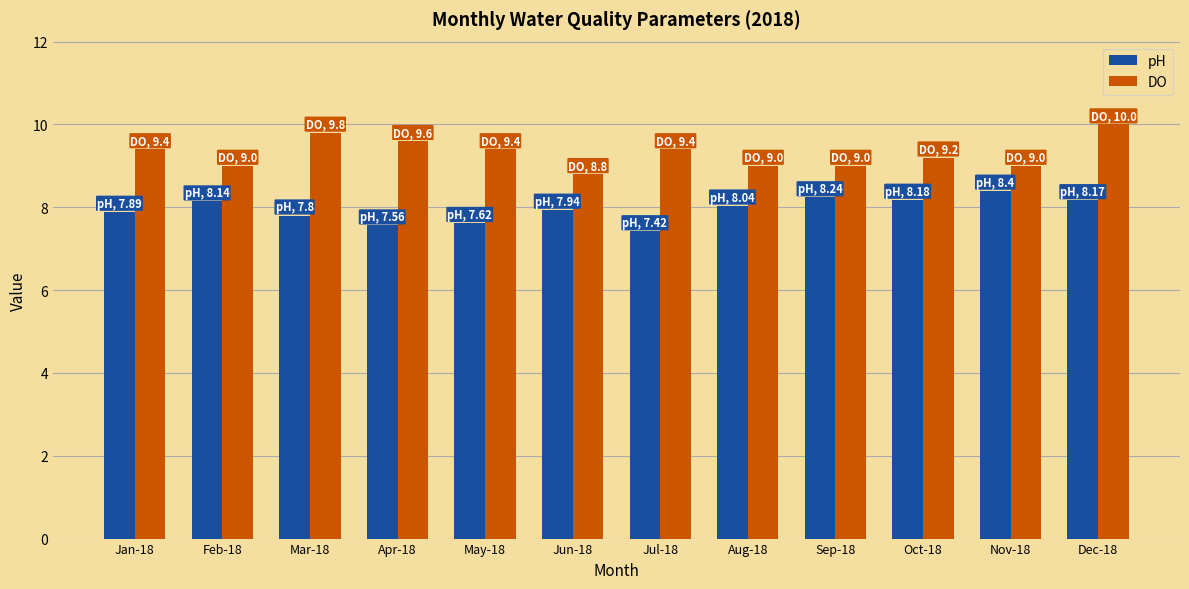

What is the sum of all DO values?

111.6